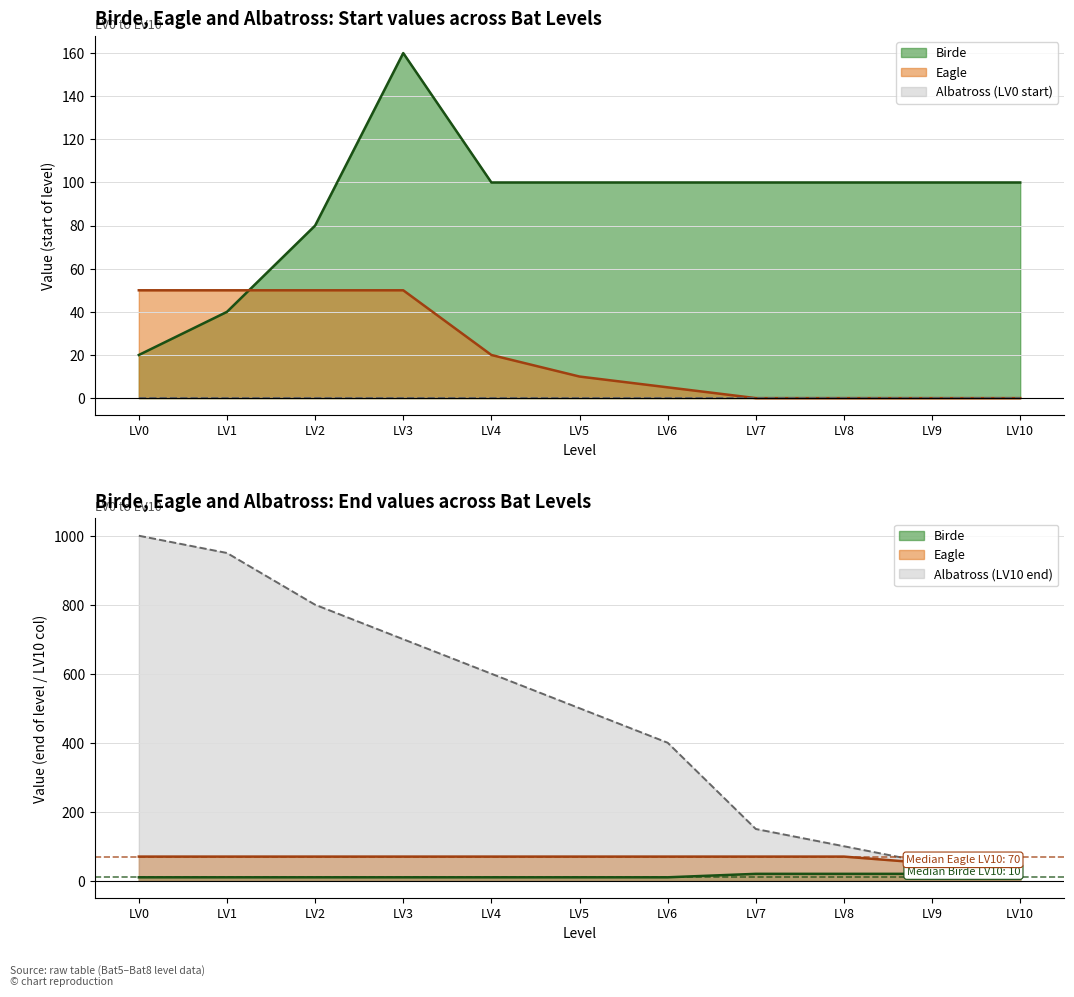

True or false: Eagle has more than 0 interior local peaks.

False